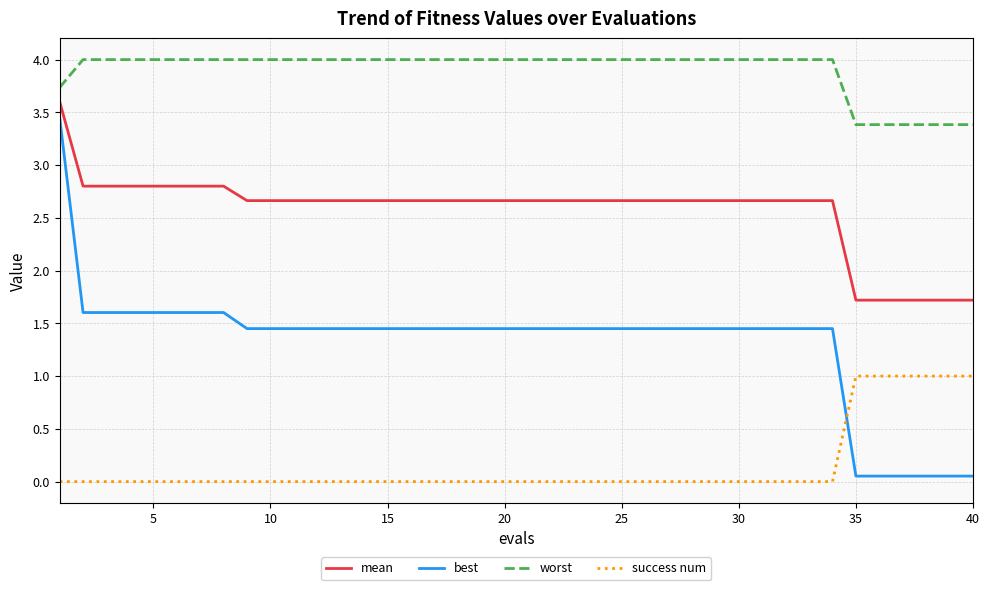

Which series has the largest total across all categories?

worst